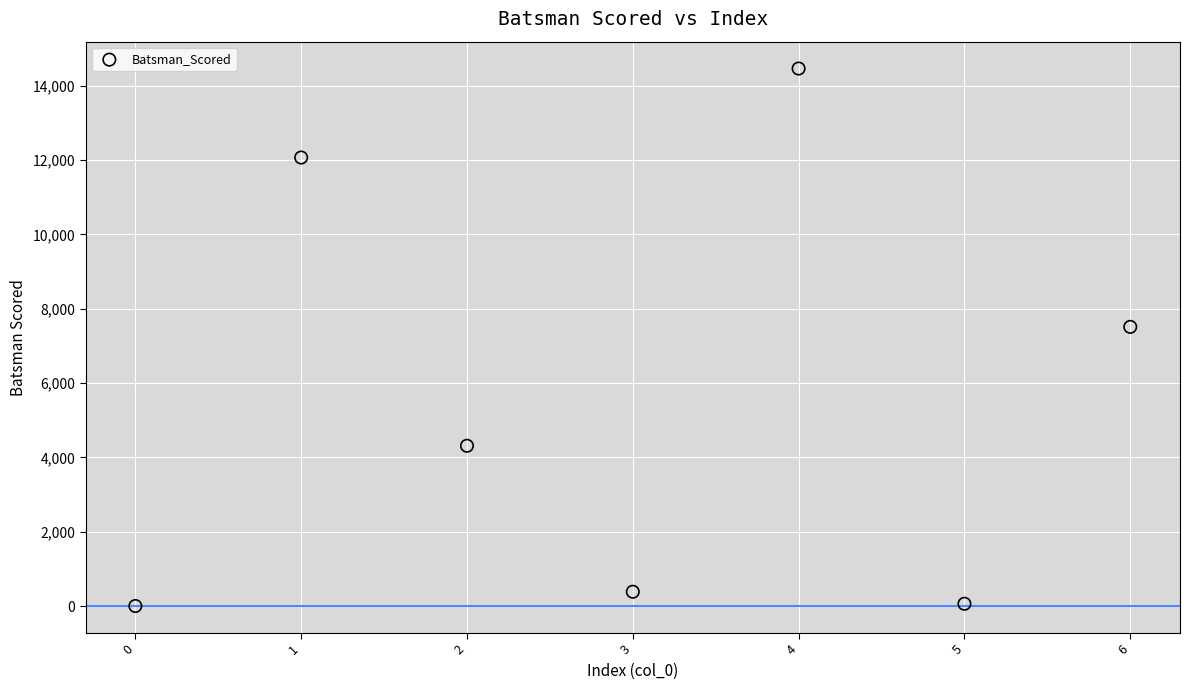

What Y value in the scatter plot is closest to 7232?

7512